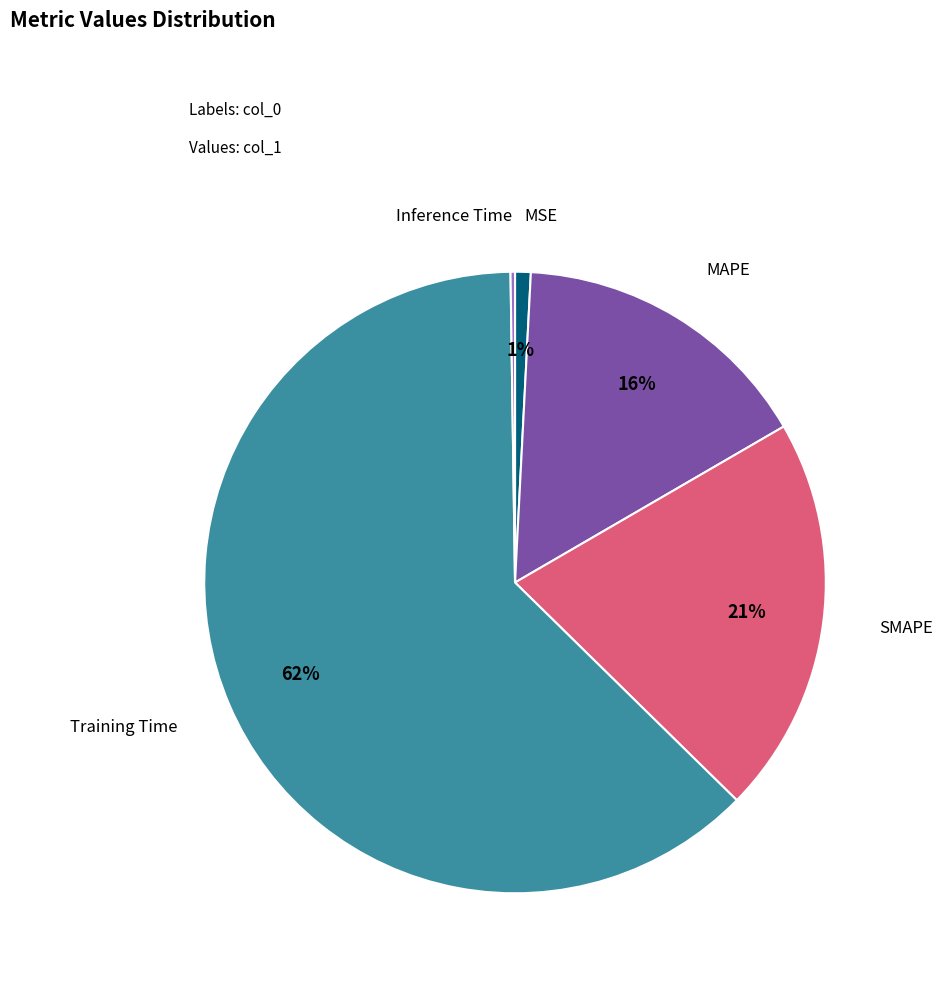

Which slice is the largest?

Training Time